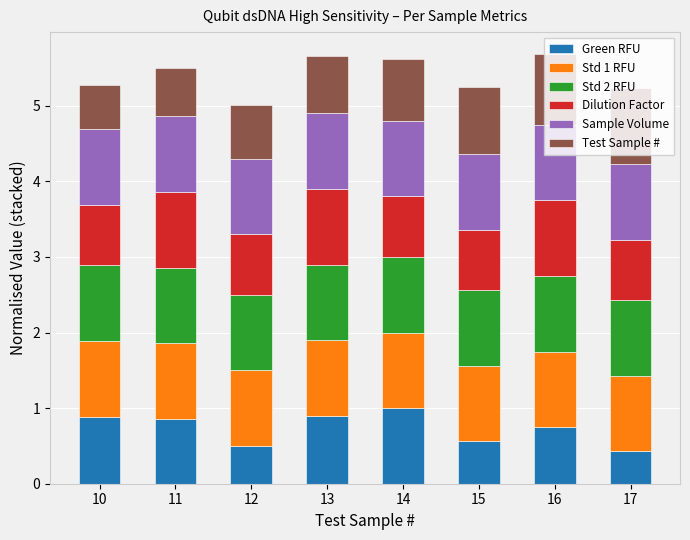

What is the average value of the Green RFU series?

0.7